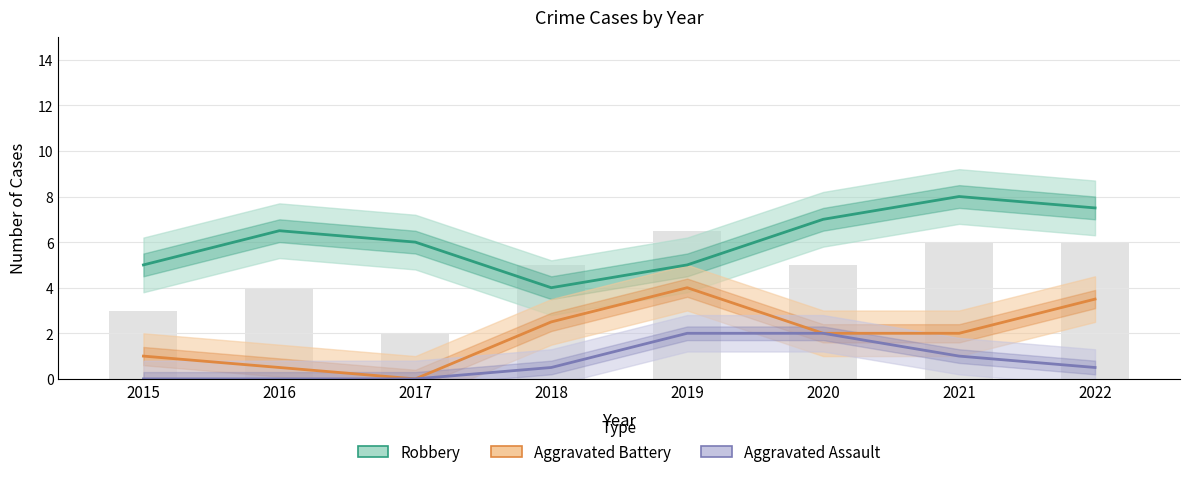

Where does the Robbery series first go above 6?

2016